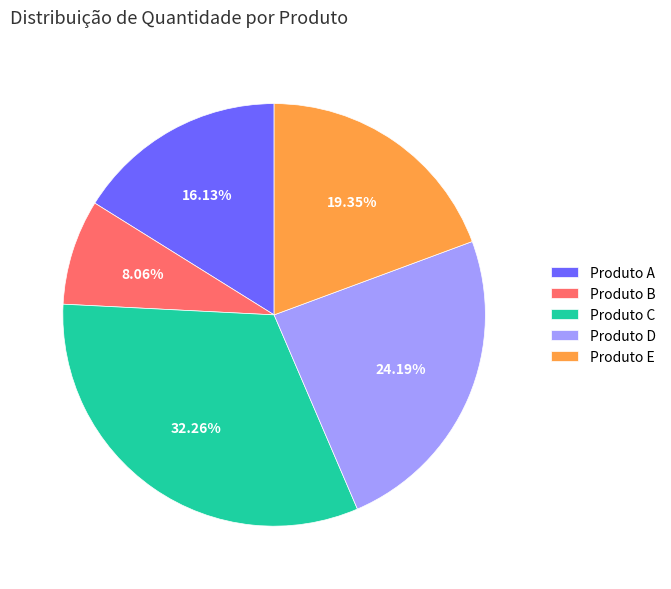

To the nearest percent, what portion does Produto B represent?

8%